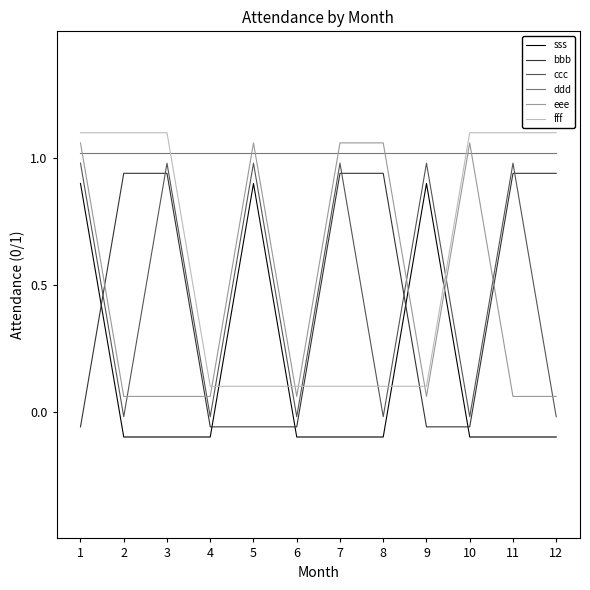

Does the chart have visible grid lines?

No